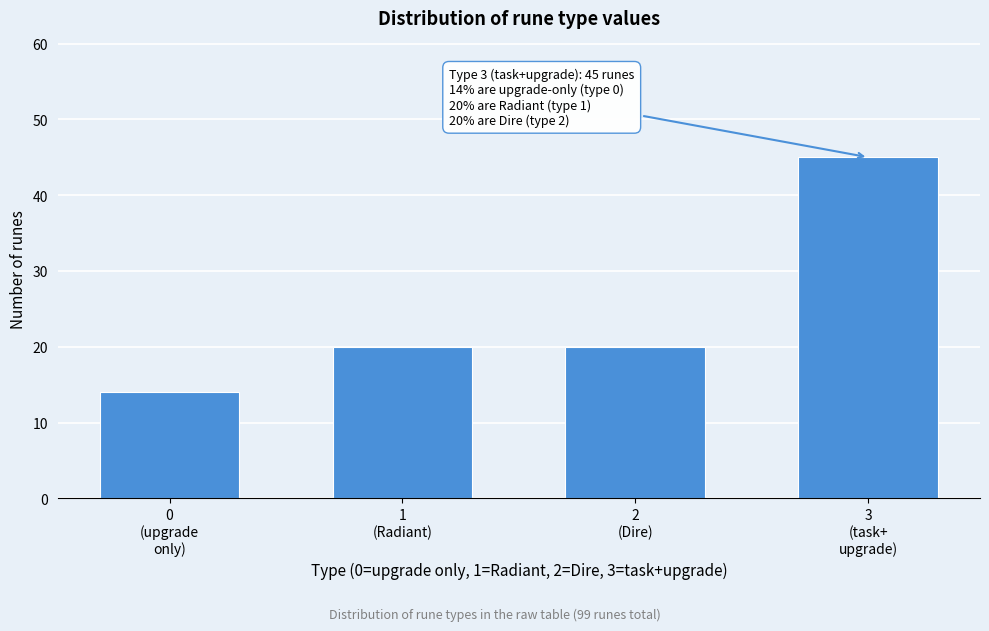

Reading left to right, transcribe all the data shown in this chart.

14	20	20	45